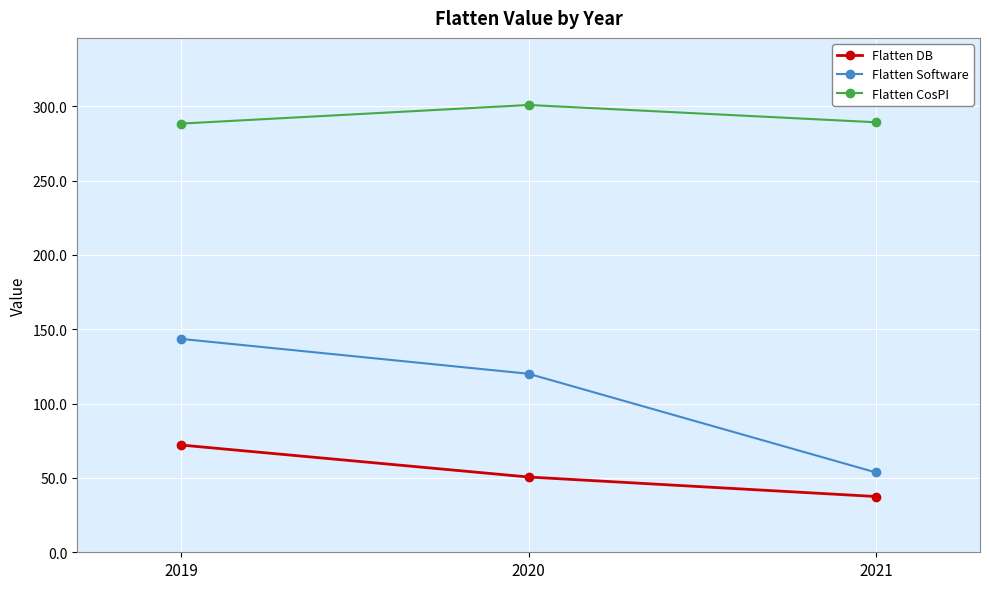

What is the total value across all series at 2019?

504.0